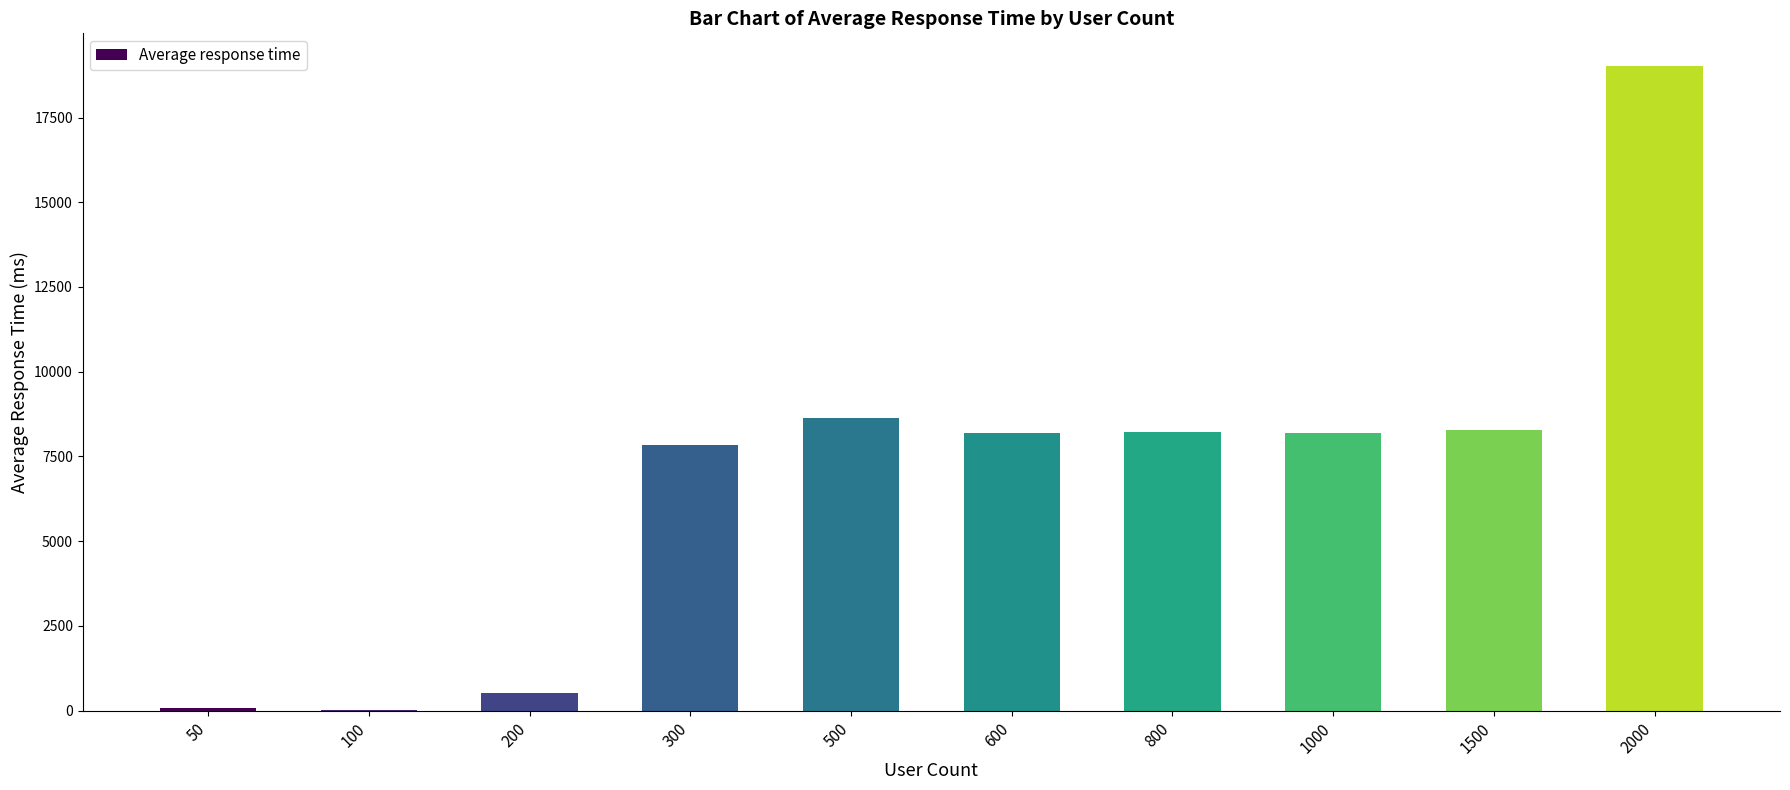

How many data points are above 8205?

5